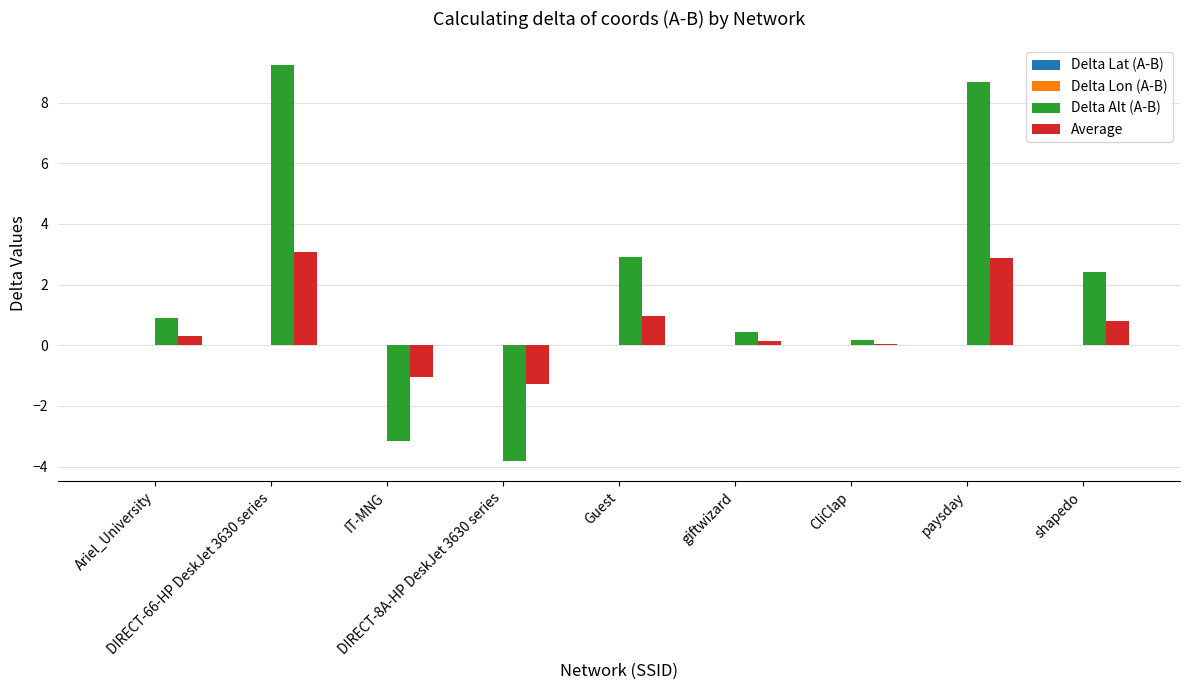

Which series has the largest total across all categories?

Delta Alt (A-B)